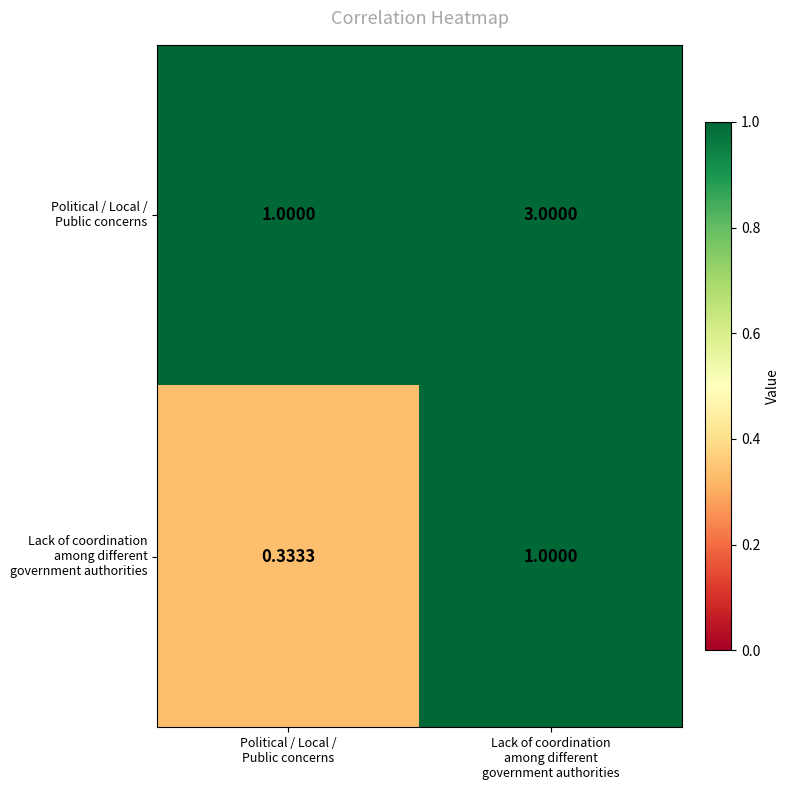

Which category has the lowest value across all series?

Political / Local /
Public concerns